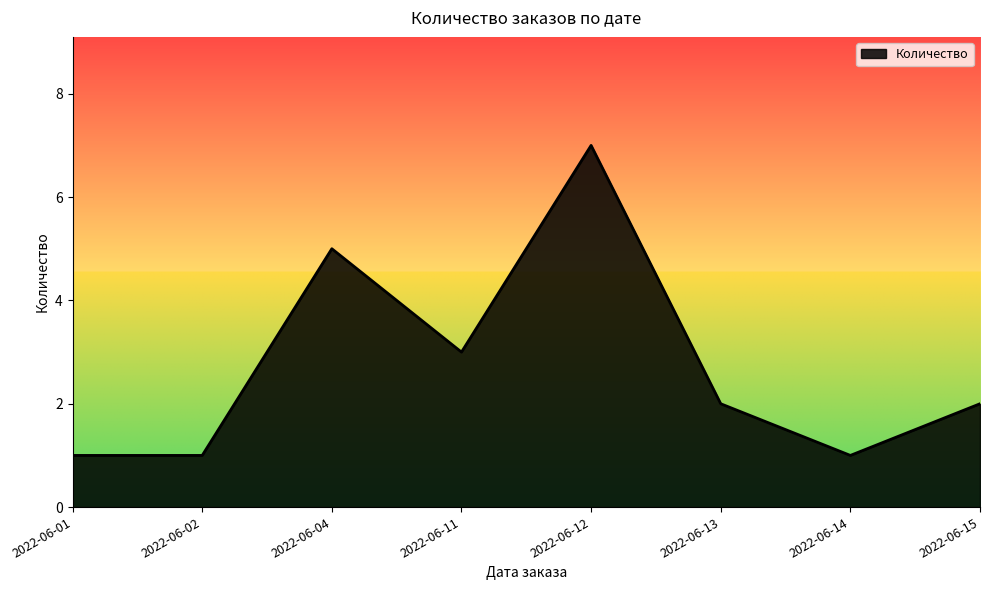

Does the chart display data point markers on the line(s)?

No